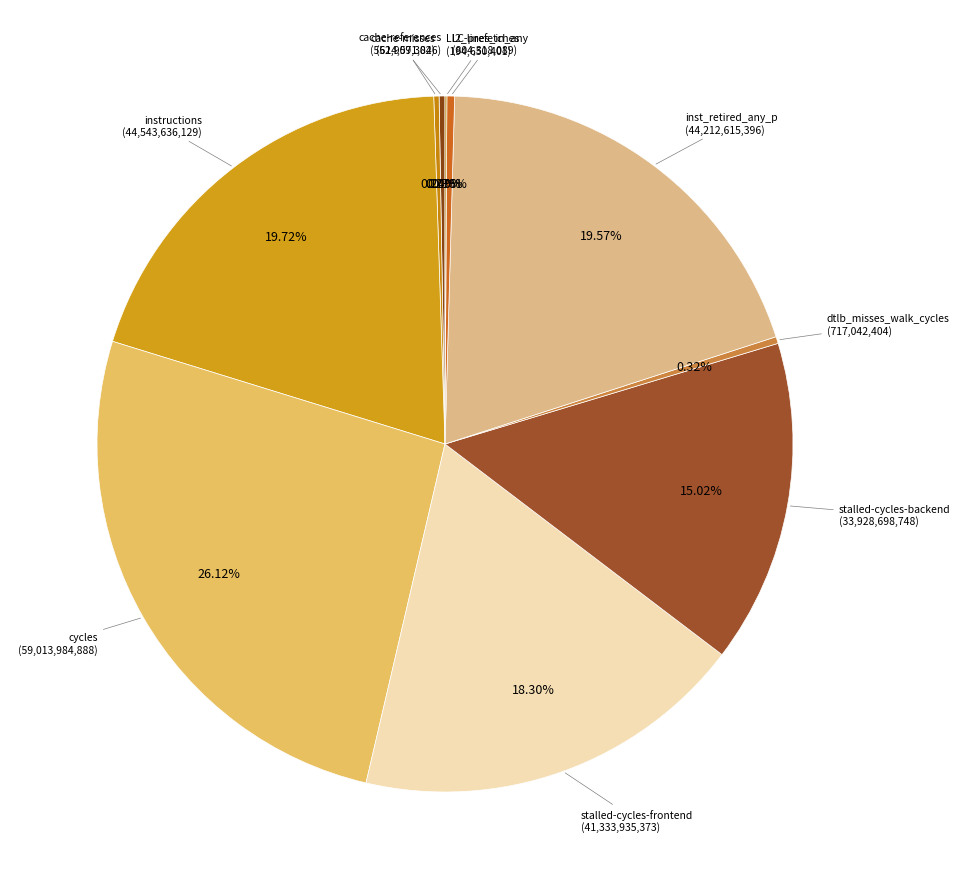

Is there any slice that represents more than half of the pie?

No